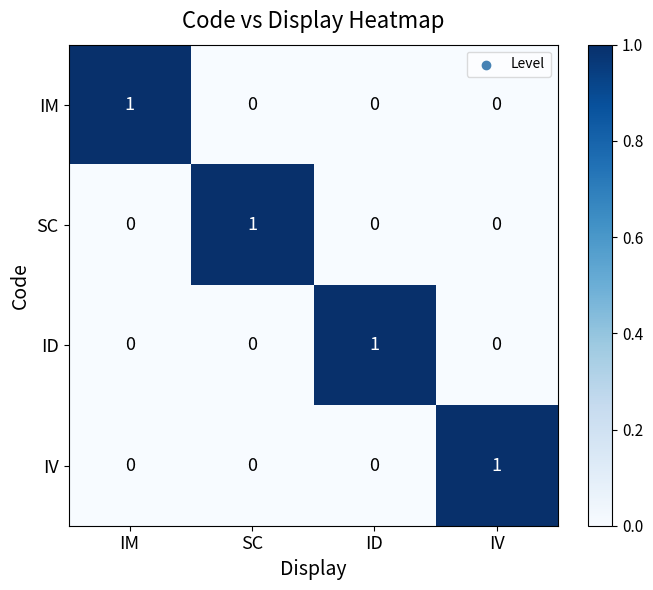

At how many categories does at least one series exceed 0?

4